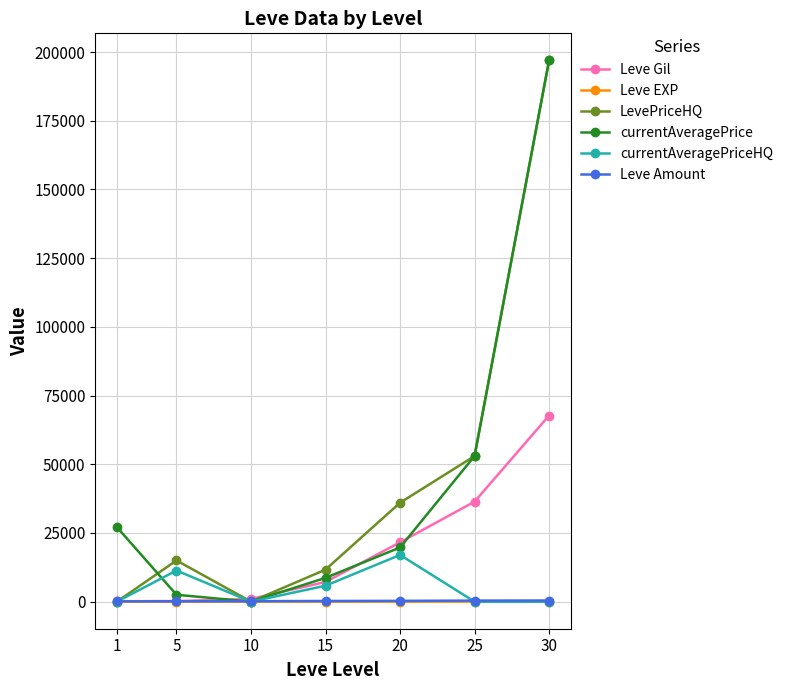

What is the spread (max minus min) of values at 10?

990